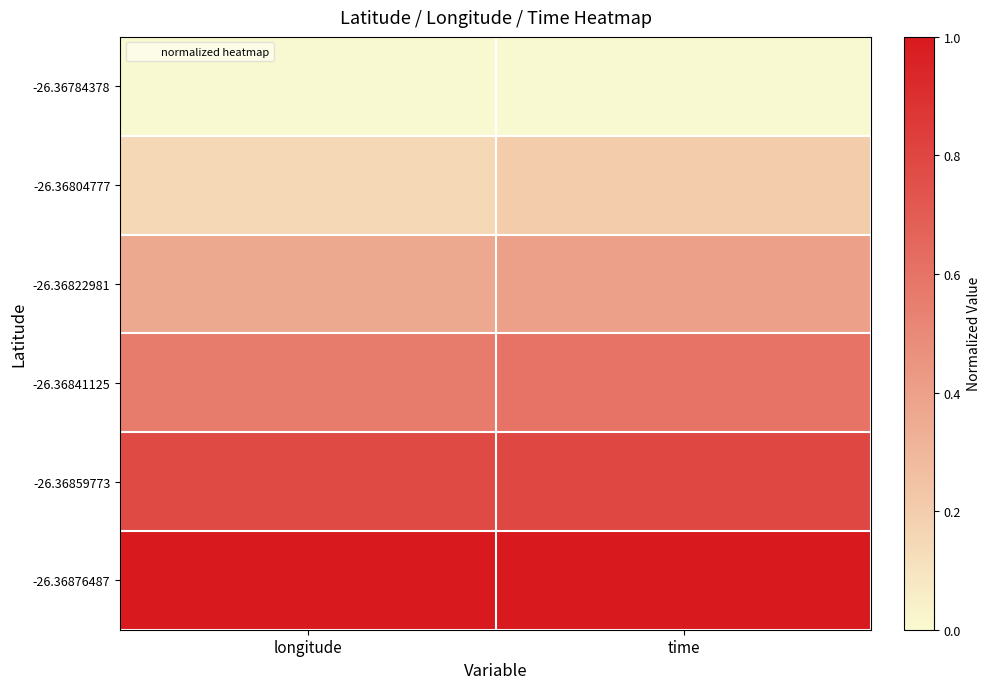

At how many categories does at least one series exceed 0?

2